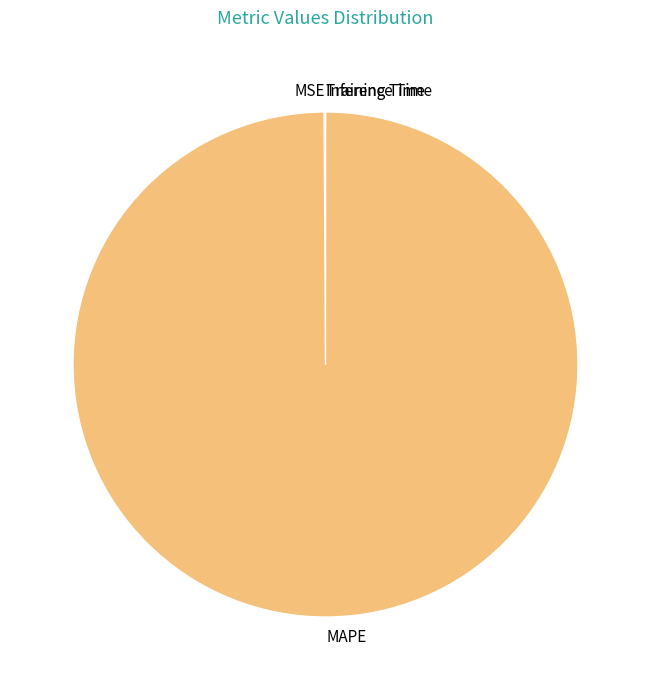

Does MAPE represent more than half of the total?

Yes